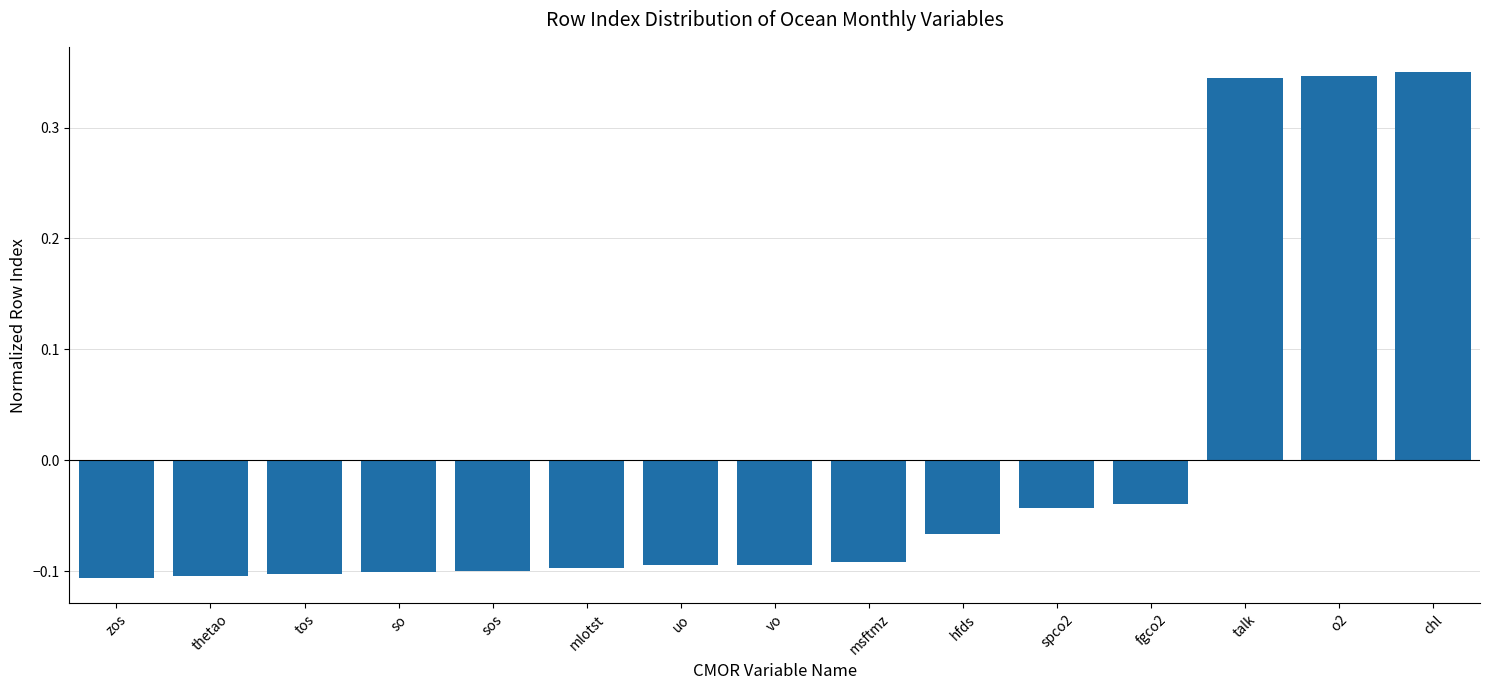

Does the chart contain any negative values?

Yes